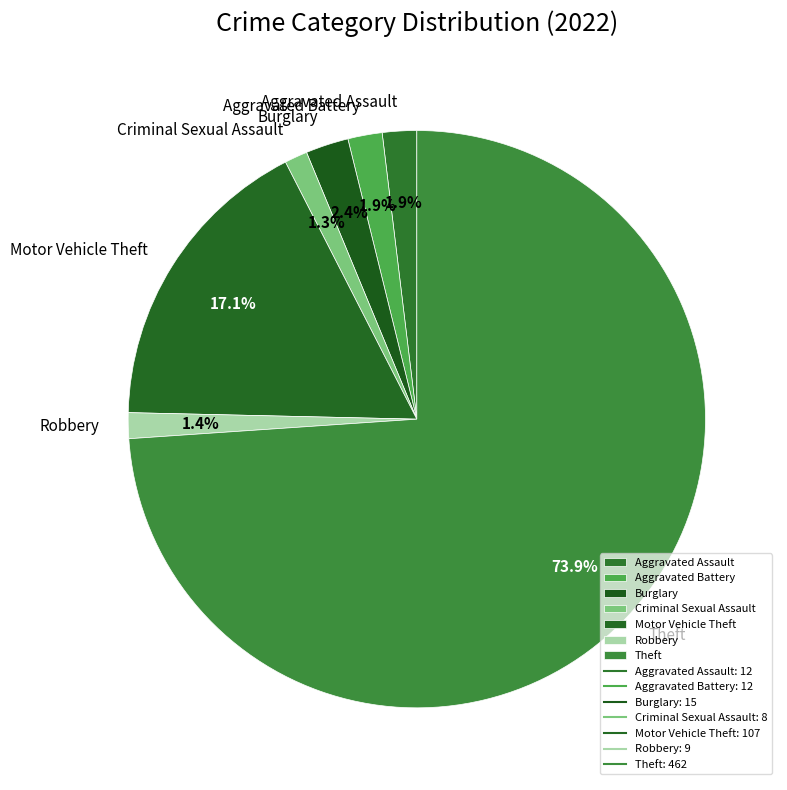

The Robbery slice represents 1% of the pie. True or false?

True